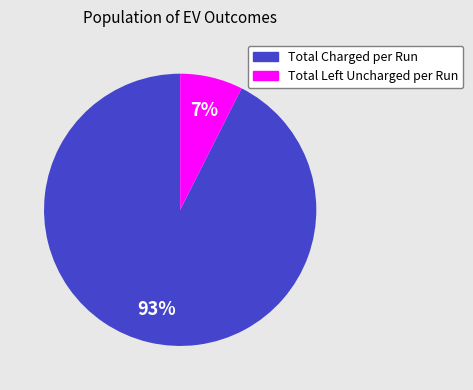

What is the largest slice in the pie chart?

Total Charged per Run